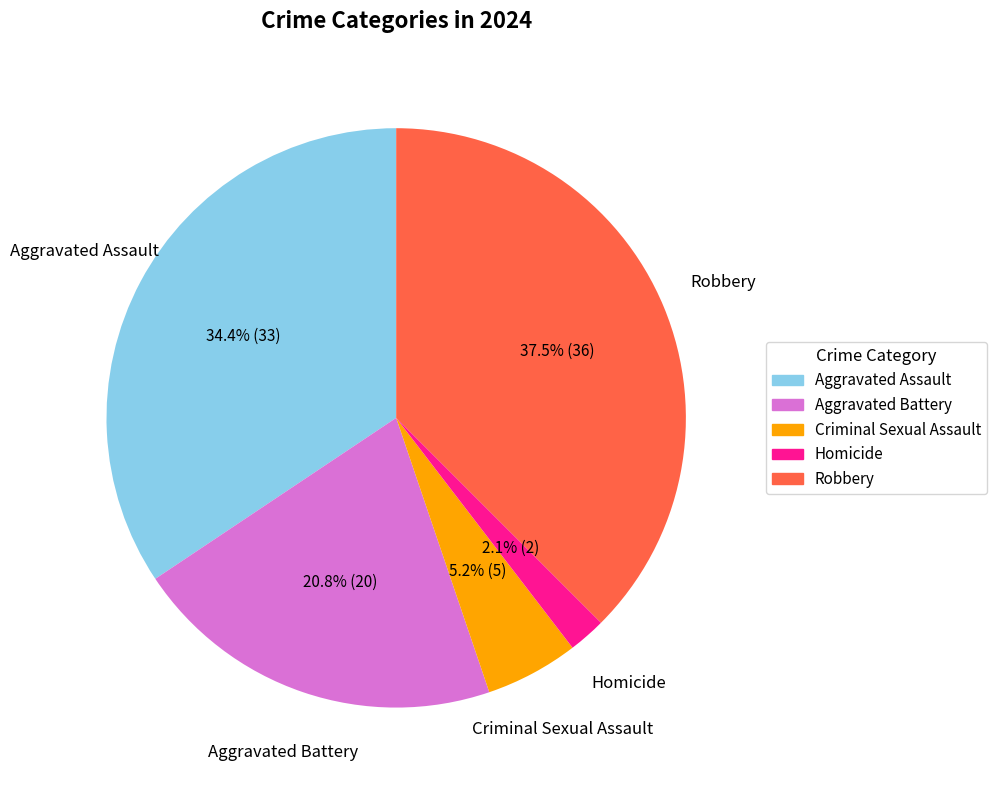

How many segments does this pie chart have?

5